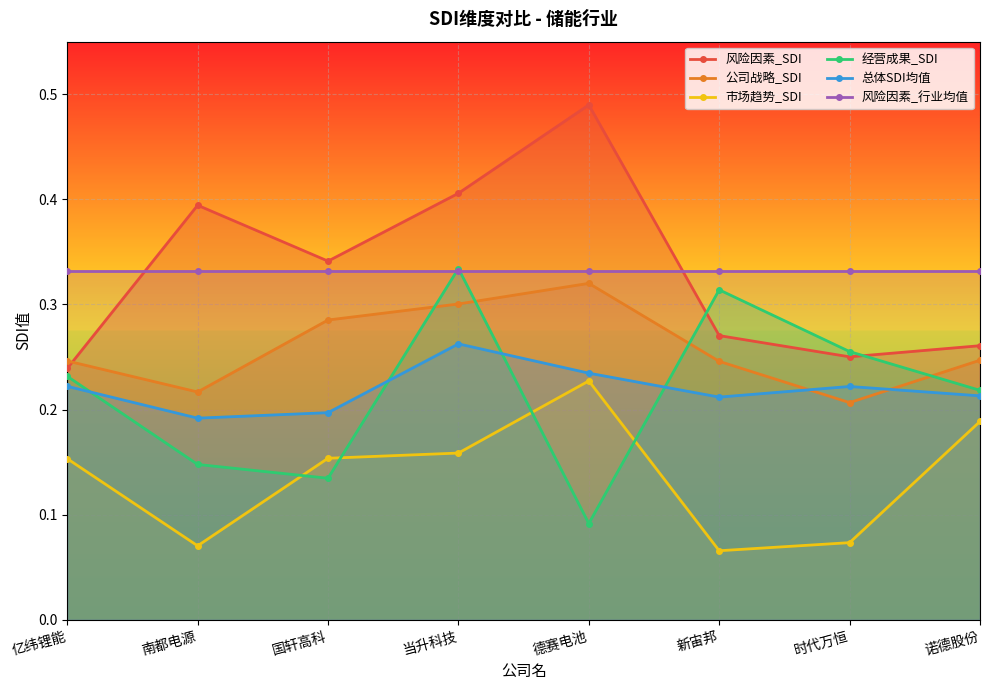

List the series in order of their peak value, lowest first.

市场趋势_SDI, 总体SDI均值, 公司战略_SDI, 风险因素_行业均值, 经营成果_SDI, 风险因素_SDI